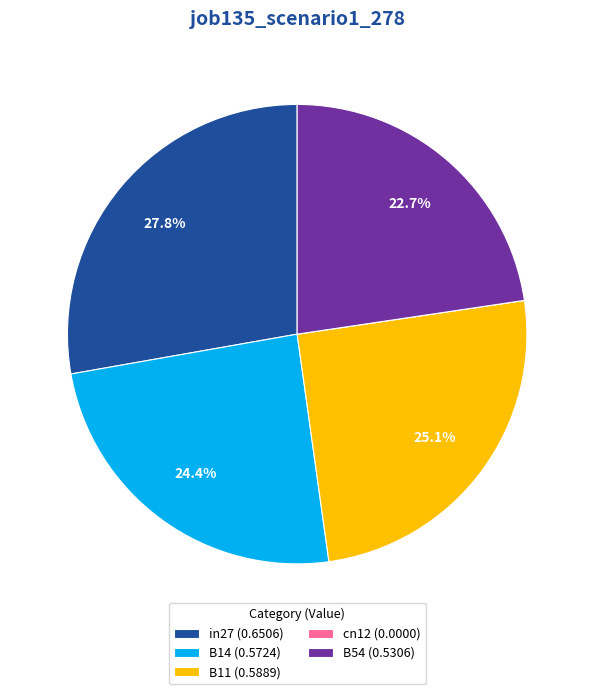

Which has a higher value, in27 (0.6506) or B11 (0.5889)?

in27 (0.6506)